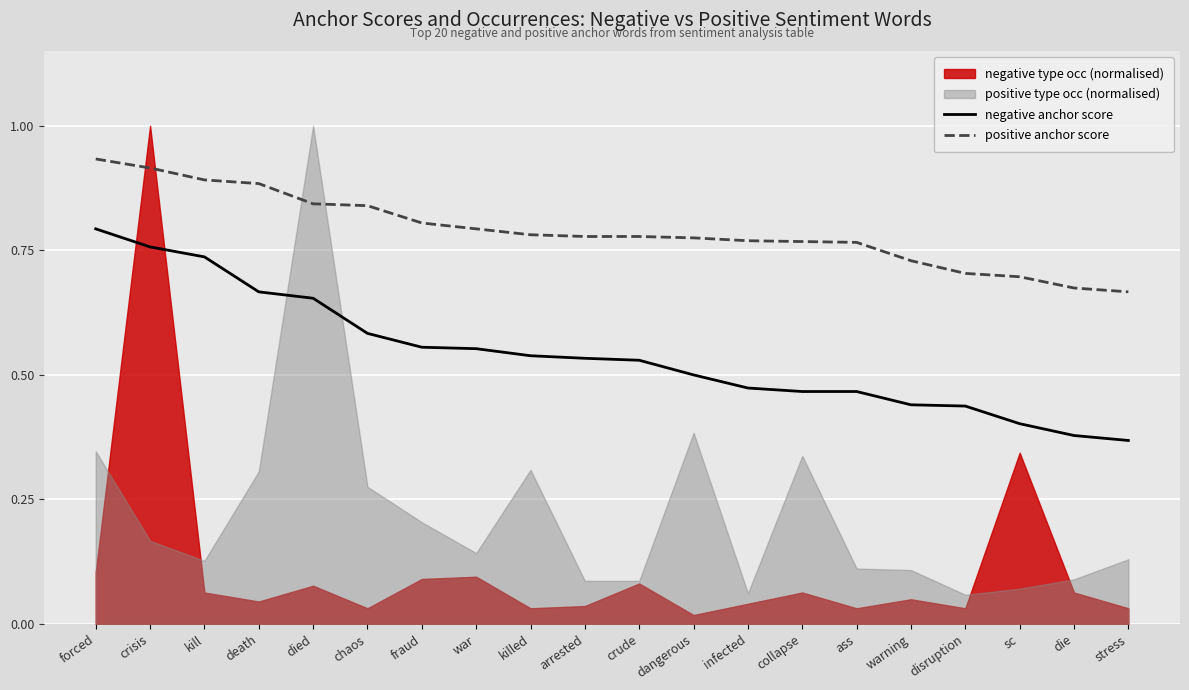

Between collapse and crude, which is larger?

crude